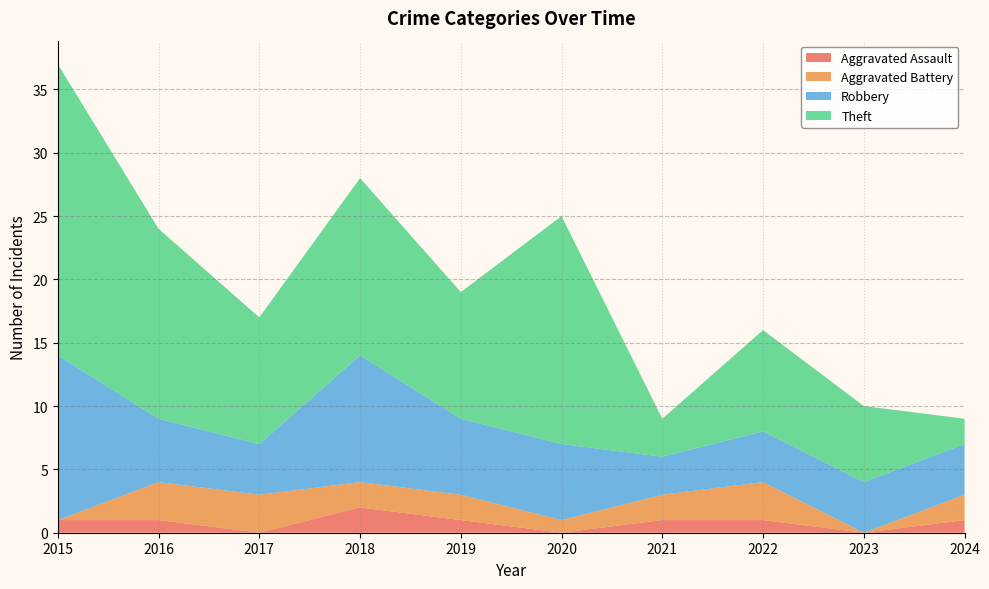

Reading right to left, extract all data points from this chart.

Aggravated Assault: 2024=1	2023=0	2022=1	2021=1	2020=0	2019=1	2018=2	2017=0	2016=1	2015=1
Aggravated Battery: 2024=2	2023=0	2022=3	2021=2	2020=1	2019=2	2018=2	2017=3	2016=3	2015=0
Robbery: 2024=4	2023=4	2022=4	2021=3	2020=6	2019=6	2018=10	2017=4	2016=5	2015=13
Theft: 2024=2	2023=6	2022=8	2021=3	2020=18	2019=10	2018=14	2017=10	2016=15	2015=23